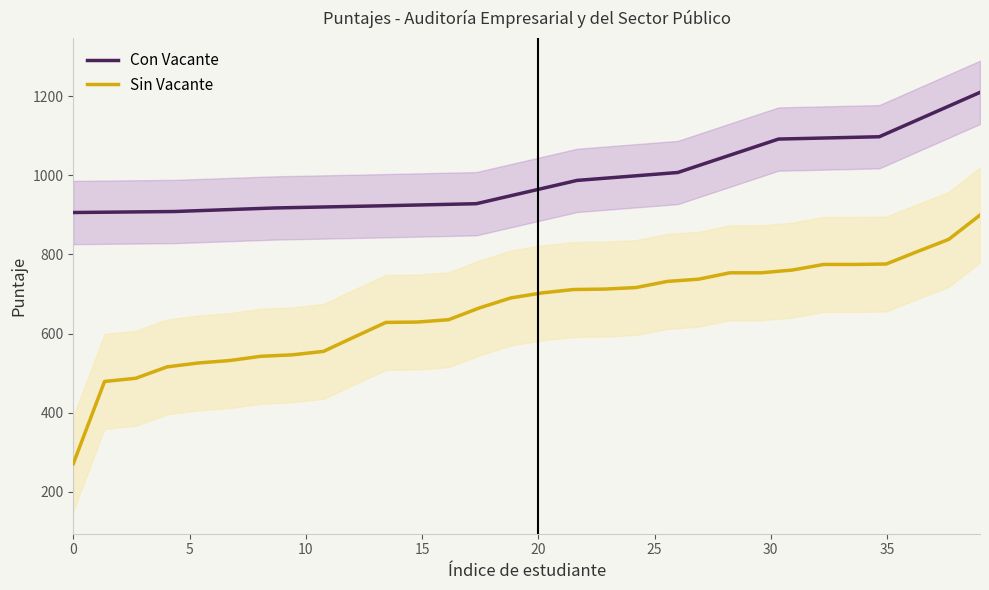

What is the lowest value of the Con Vacante series?

906.0